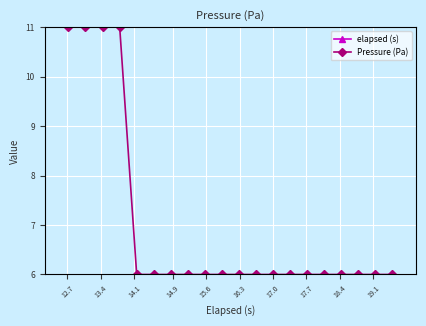

Which series has the largest range (max minus min)?

elapsed (s)